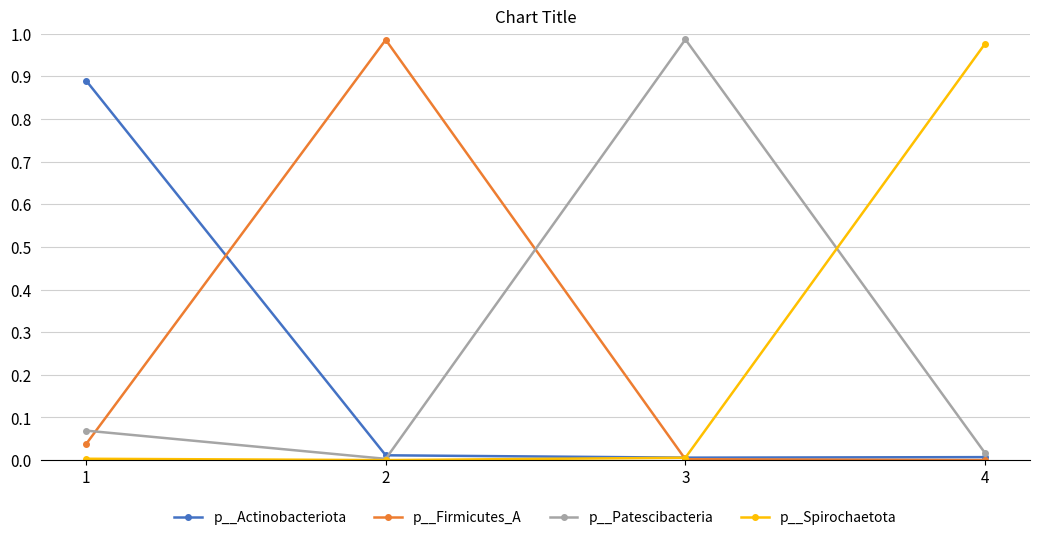

True or false: p__Patescibacteria has a value of 0.0 at 2.

True